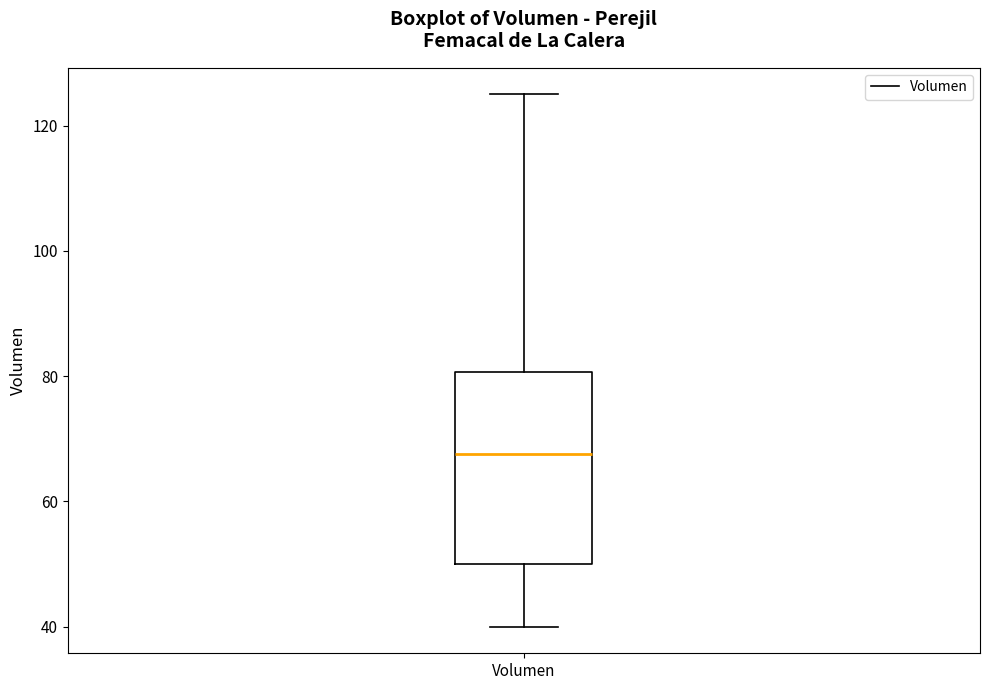

Read this box plot against the y-axis: the position of the median line, the range covered by the box, and the ends of both whiskers. The values are not printed on the chart, so give them approximately, as read against the axis.

median 68, box 50 to 80, whiskers 40 to 126